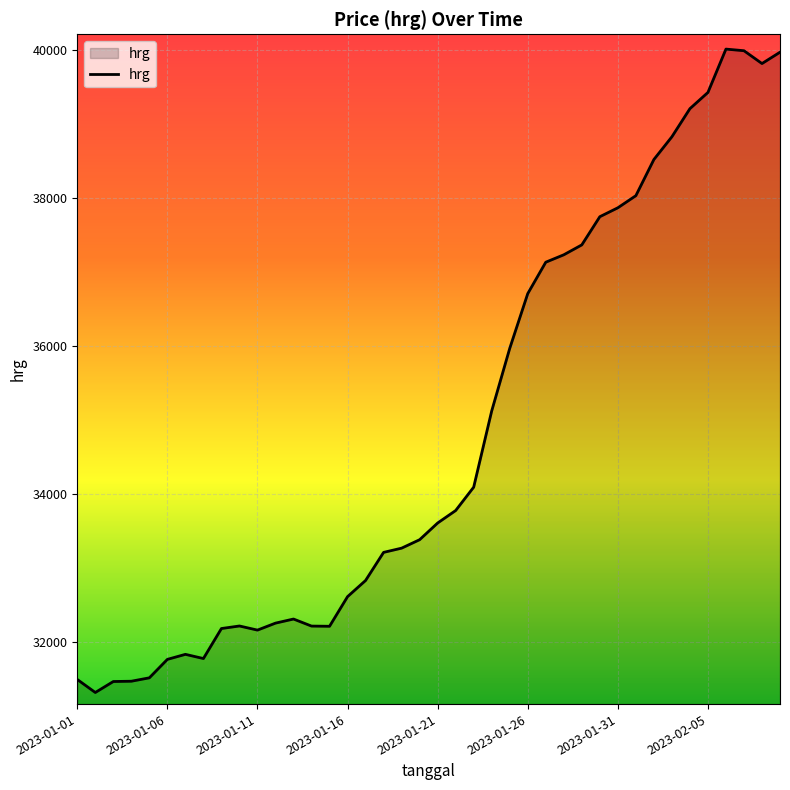

What is the difference between the maximum and minimum values?

8691.0